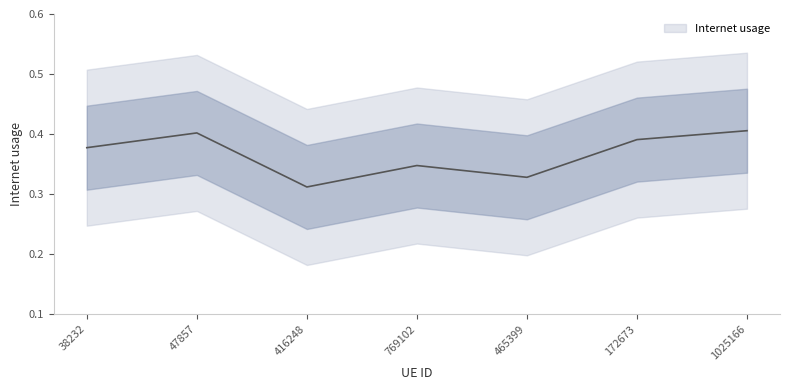

Is it true that the value at 47857 is 0.6?

False